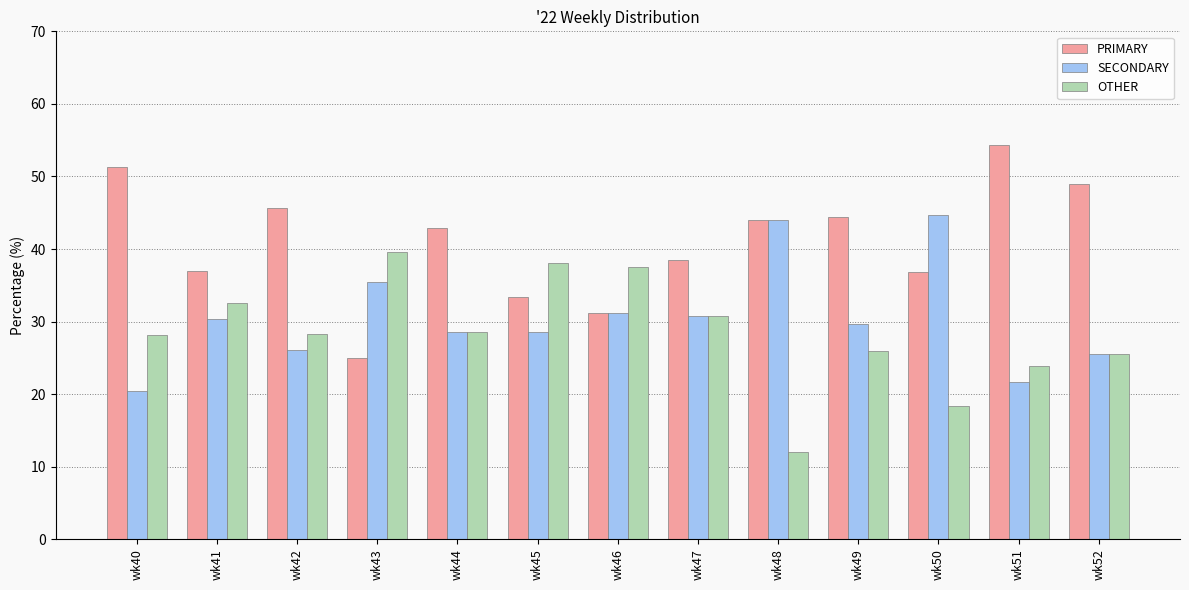

At which label does PRIMARY reach its peak?

wk51